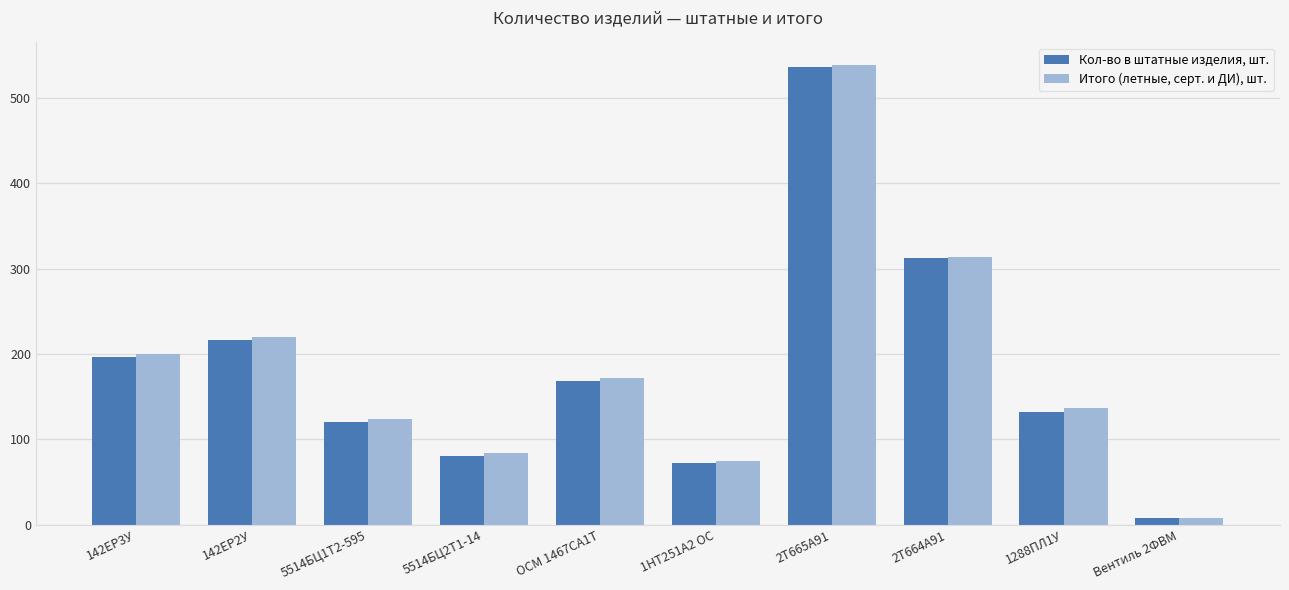

How many distinct data groups are displayed?

2